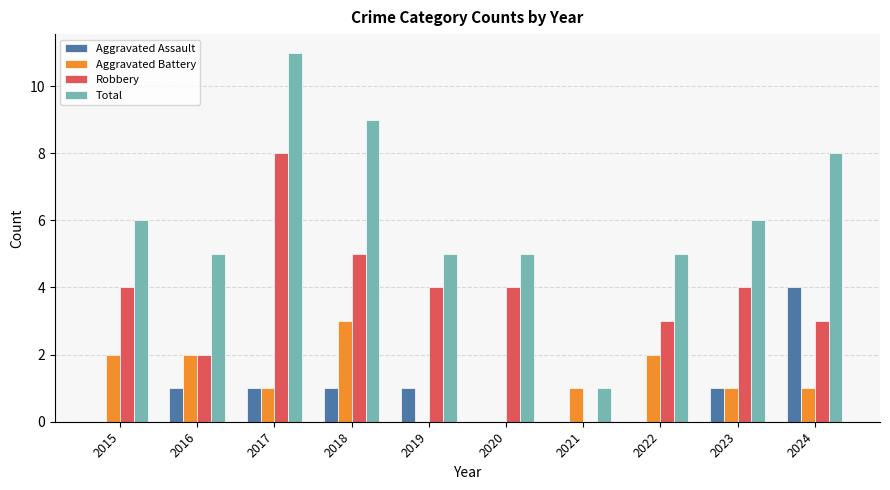

Is it true that Robbery equals 6 at 2015?

False